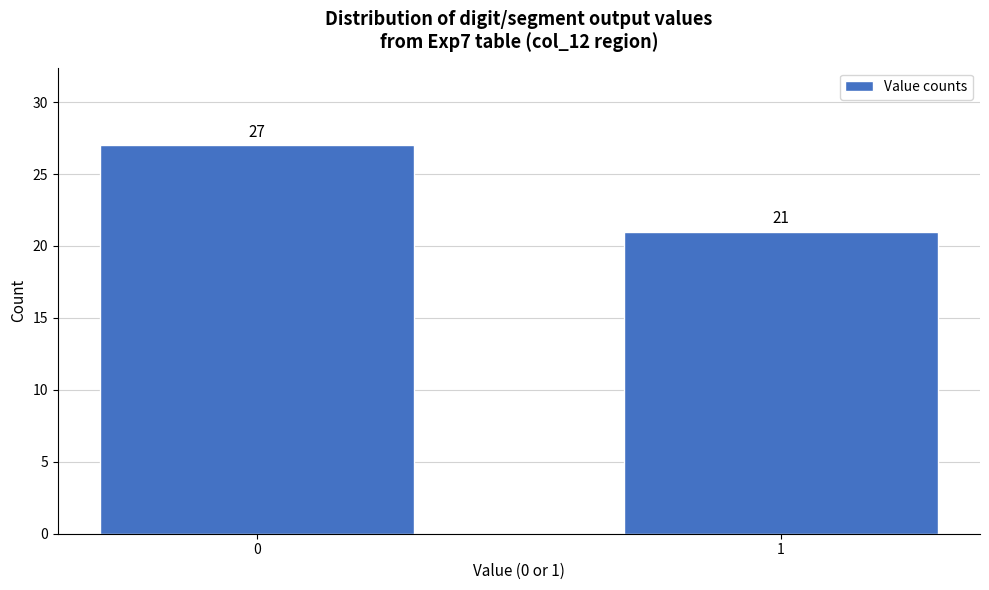

Reading left to right, what are all the values shown in this chart?

0=27	1=21